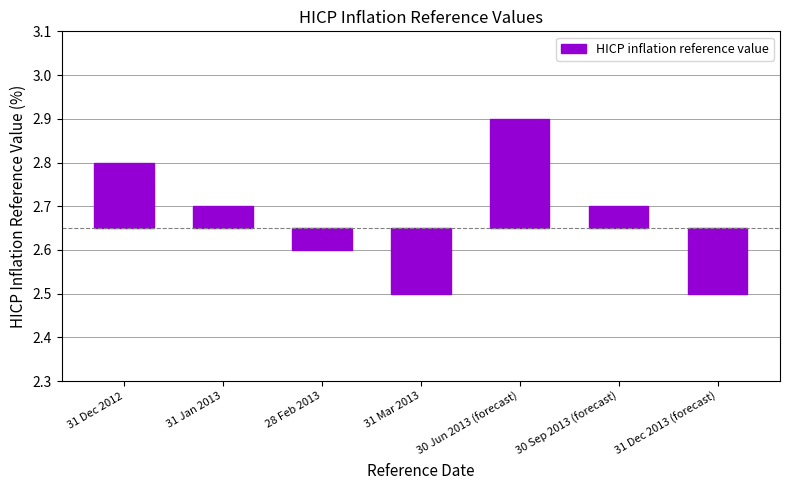

How many values are below 0?

3